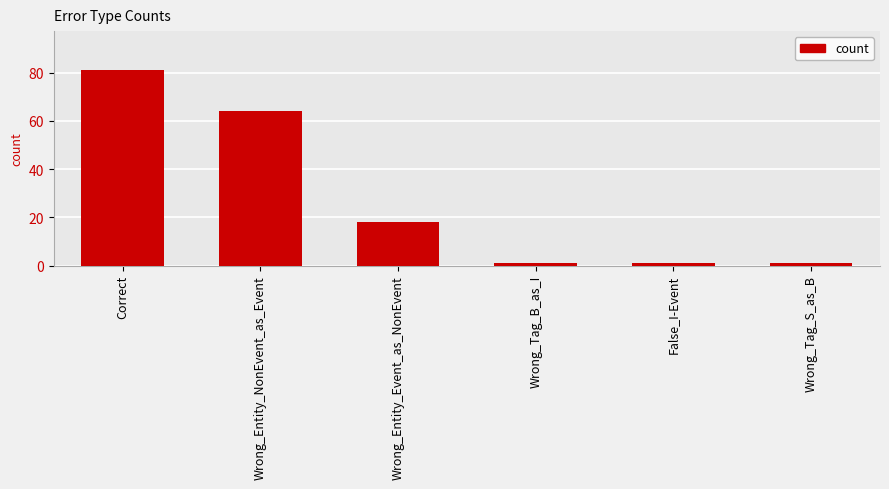

What position from the left is Wrong_Tag_B_as_I?

4